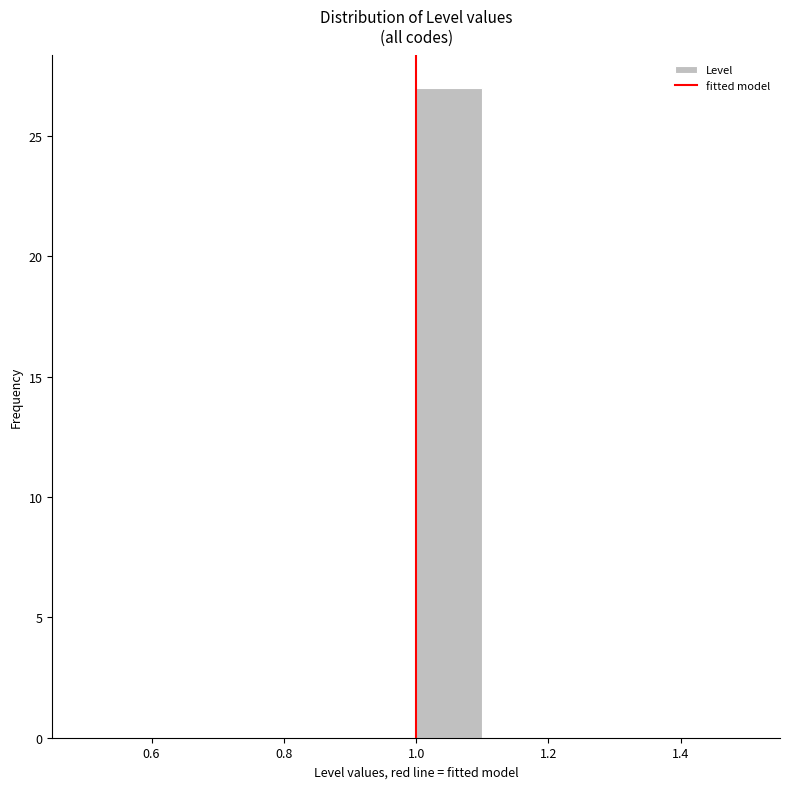

How tall is the bar that spans 1.0 to 1.1 on the x-axis? The values are not printed on the chart, so give them approximately, as read against the axis.

27